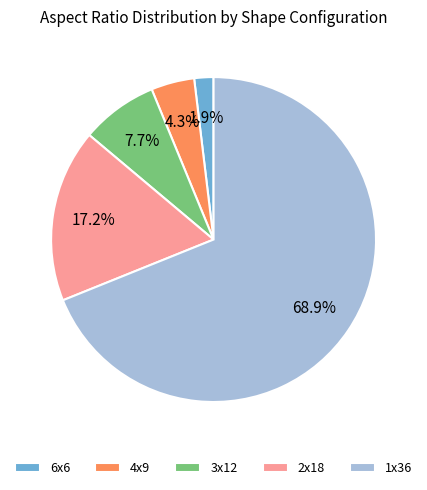

What is the smallest slice in the pie chart?

6x6